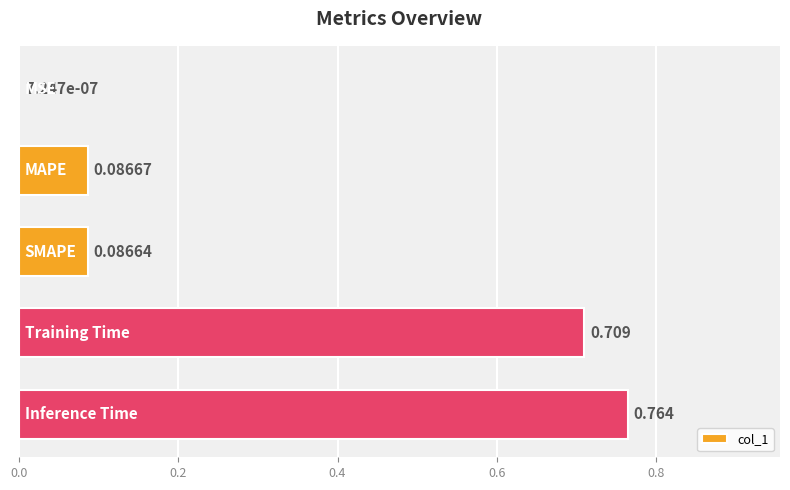

What is the average value?

0.3